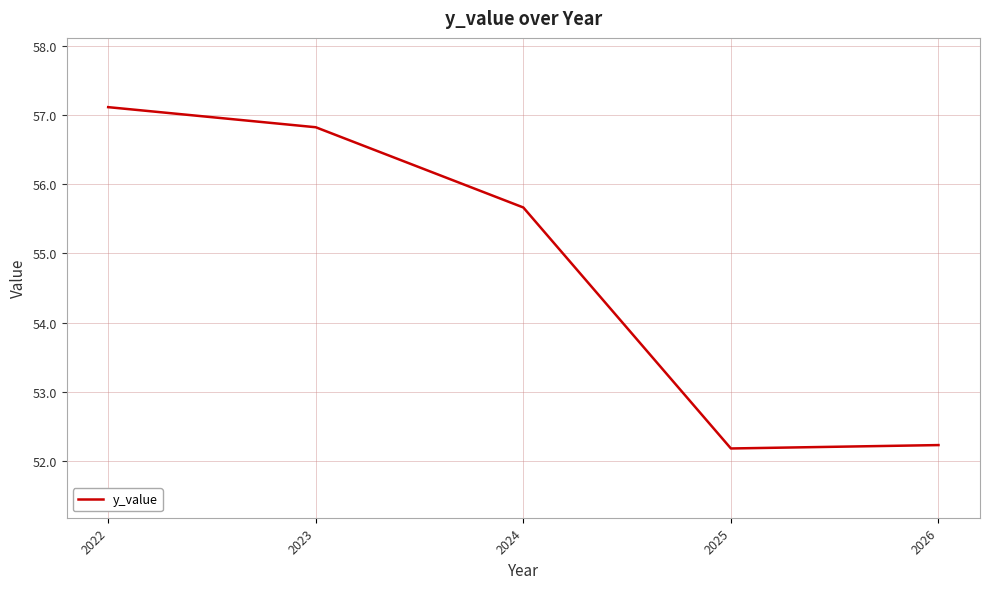

True or false: the data has more than 2 interior local peaks.

False